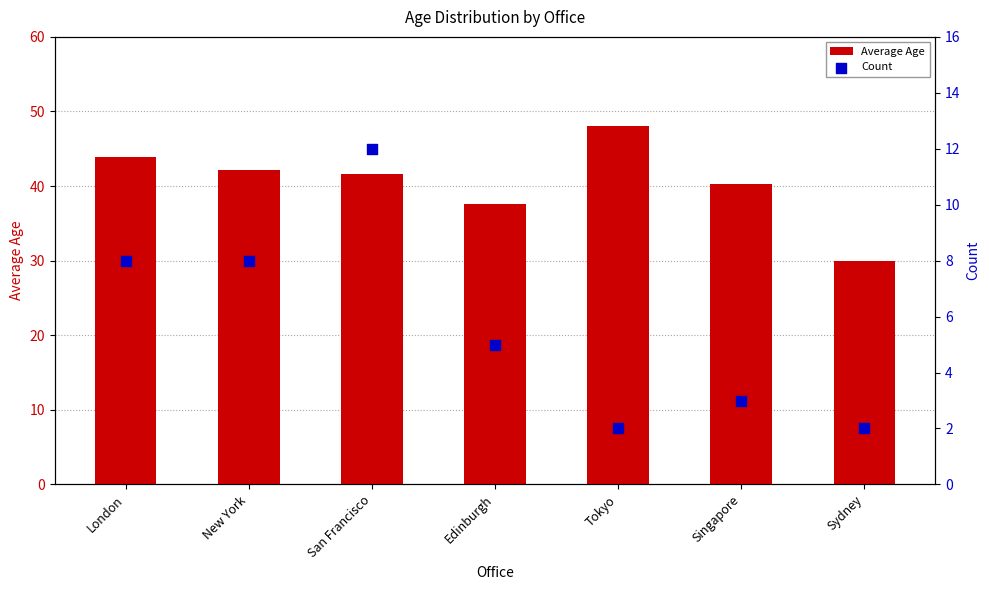

What are all the series names shown in the legend?

Average Age, Count